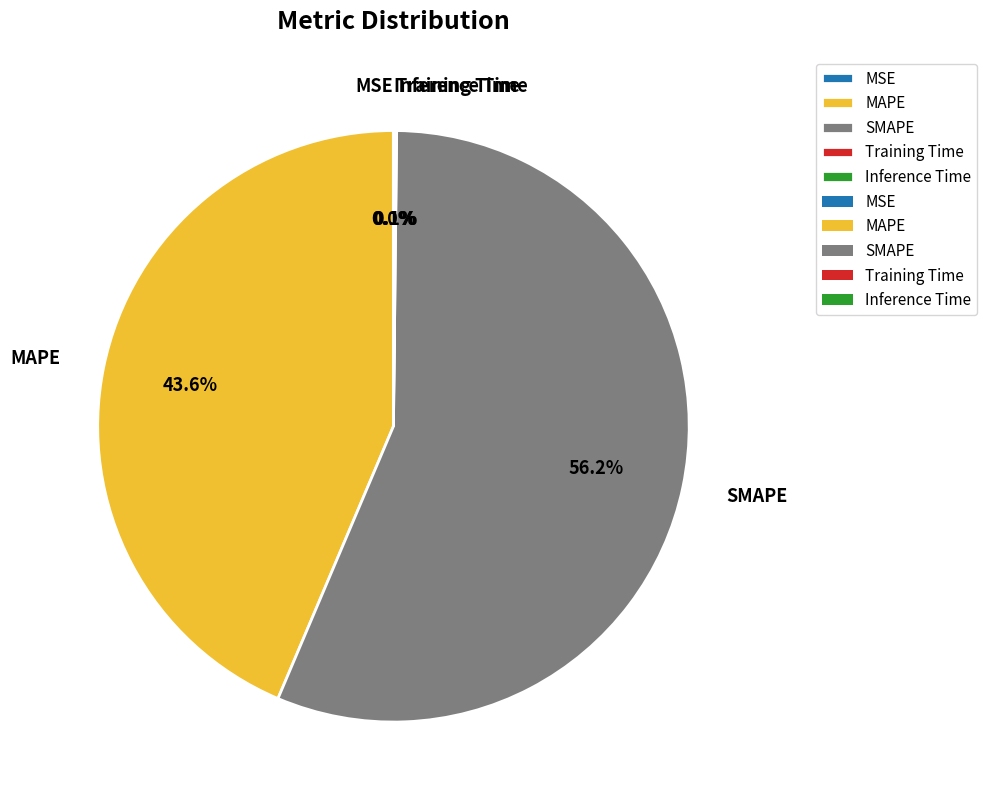

True or false: SMAPE accounts for 63% of the total.

False